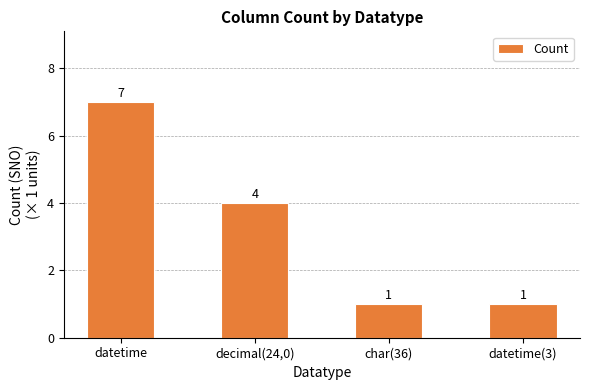

Where does the data first go above 4?

datetime